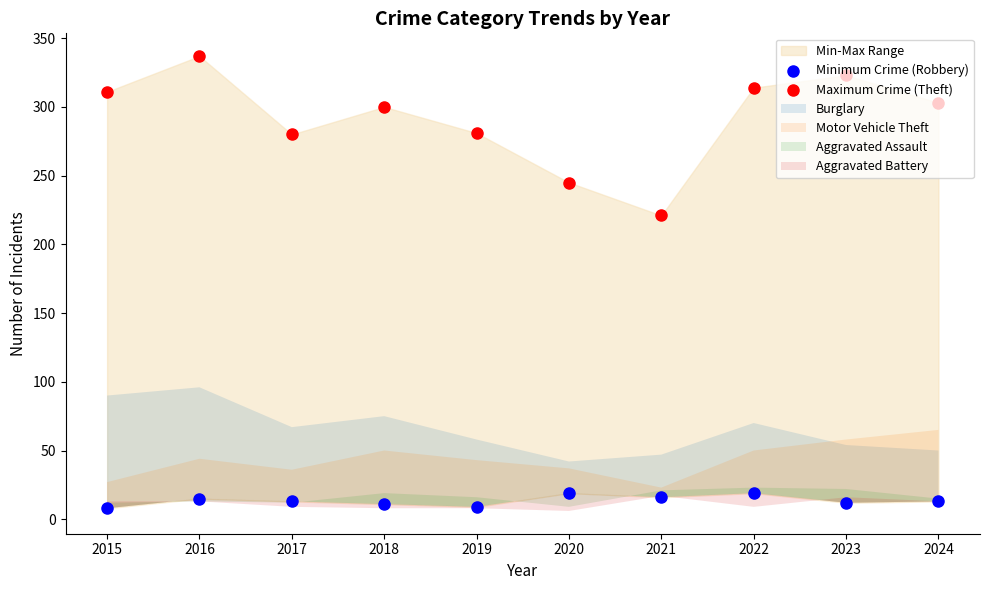

At which category is the sum across all series the highest?

2016